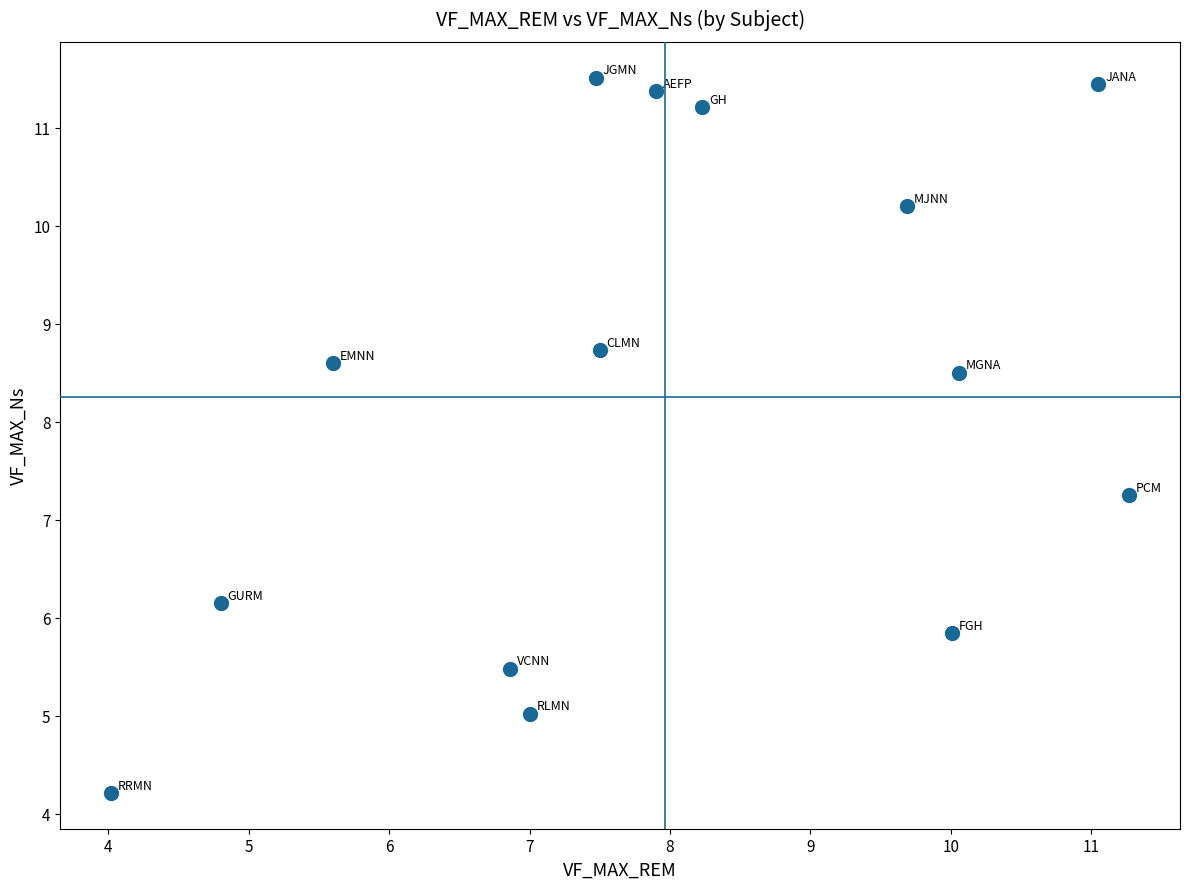

What is the range of Y values (max minus min)?

7.3